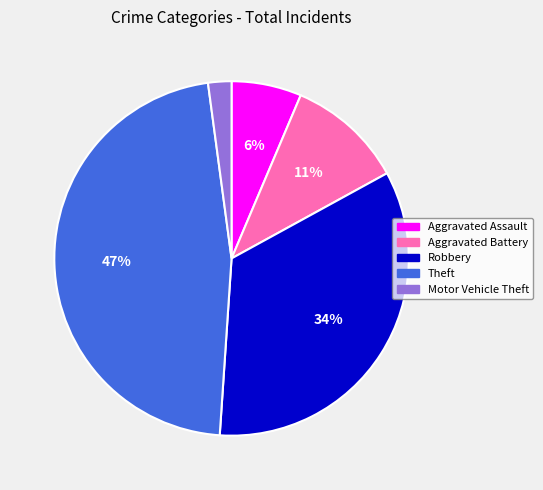

To the nearest percent, what is the average slice percentage?

20%